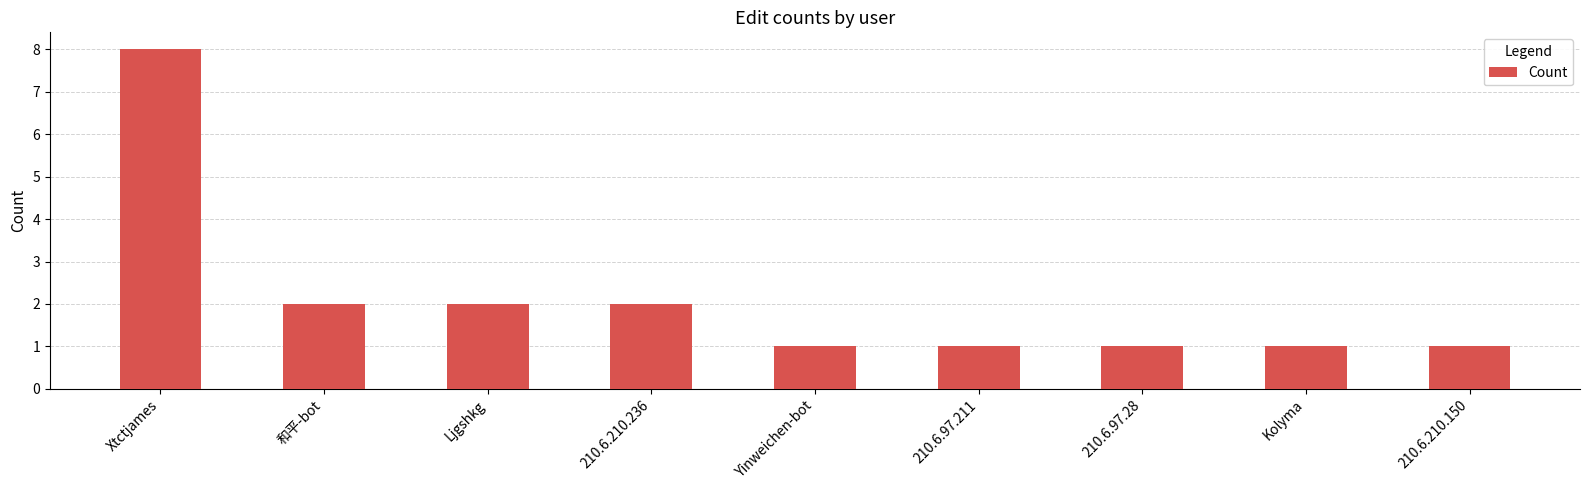

What is the minimum value shown in the chart?

1